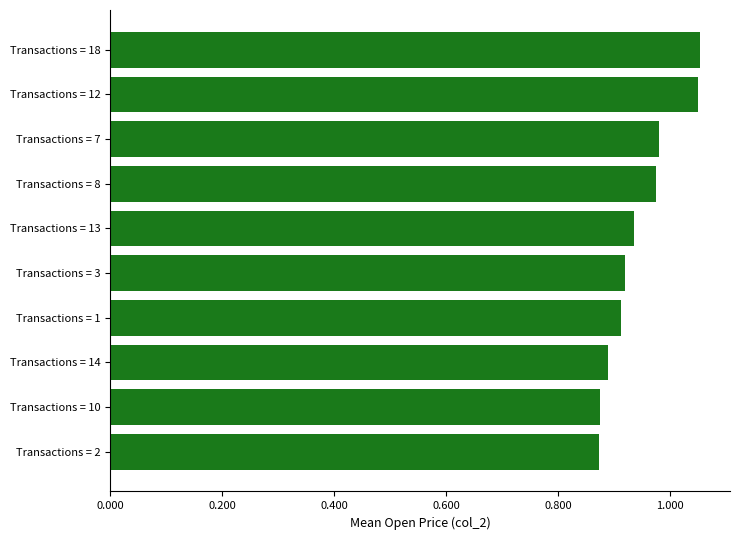

How many values are between 0 and 1?

8